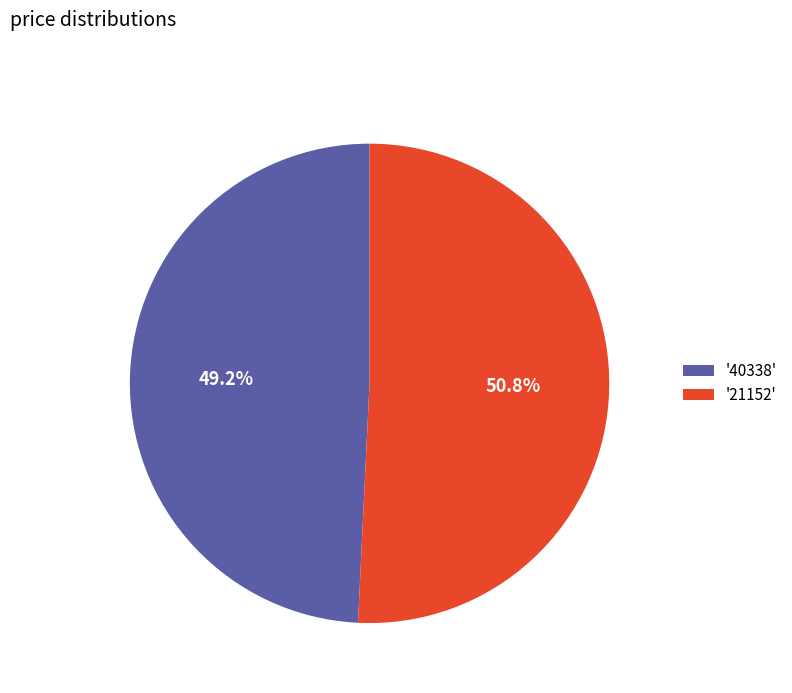

Does '40338' represent more than half of the total?

No